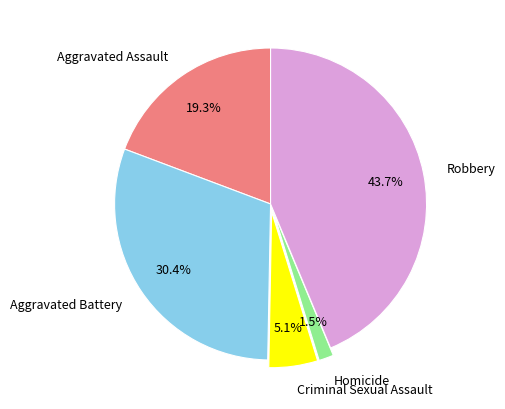

Rank the categories by value from lowest to highest.

Homicide, Criminal Sexual Assault, Aggravated Assault, Aggravated Battery, Robbery